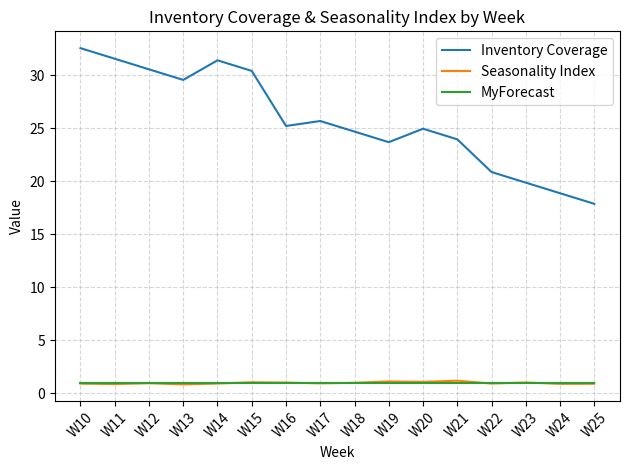

What is the smallest value displayed?

0.8